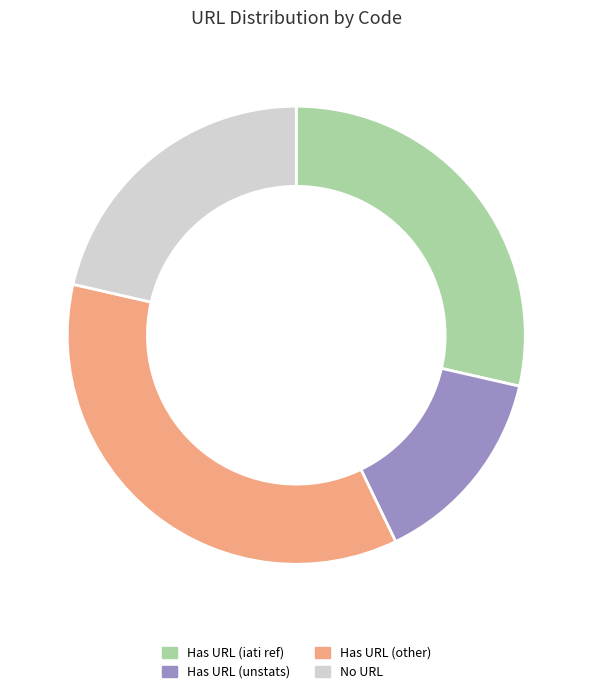

Does any single category account for the majority?

No